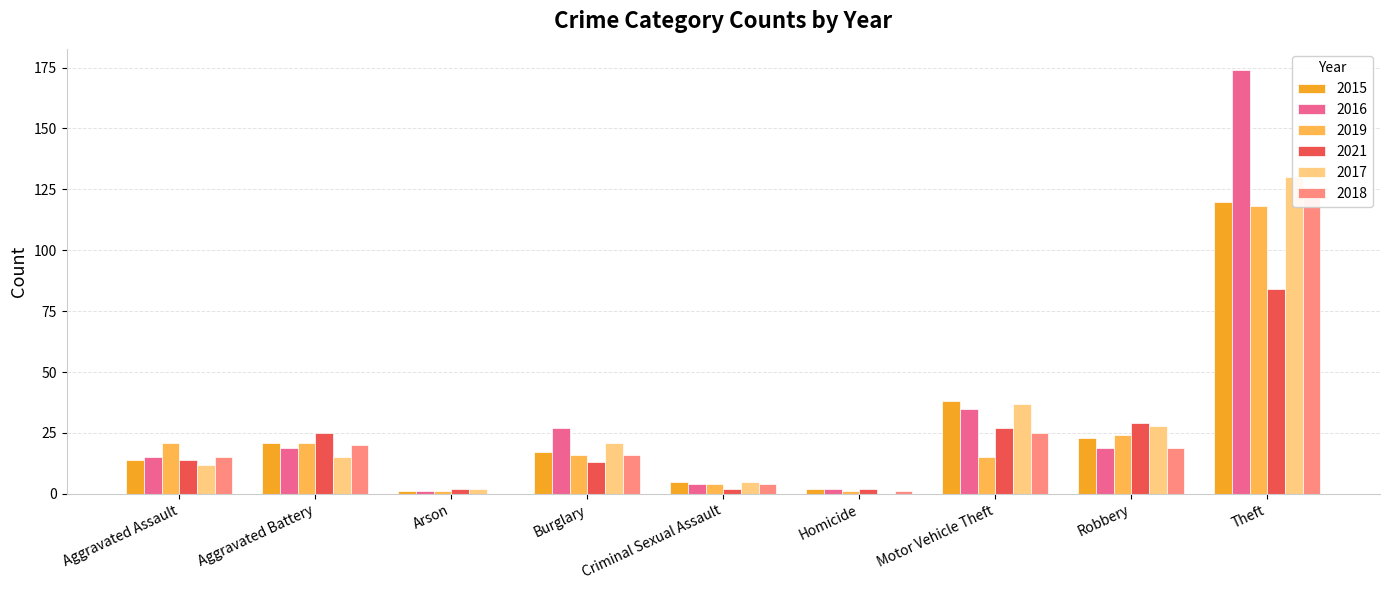

What is the label of the 5th bar from the left?

Criminal Sexual Assault